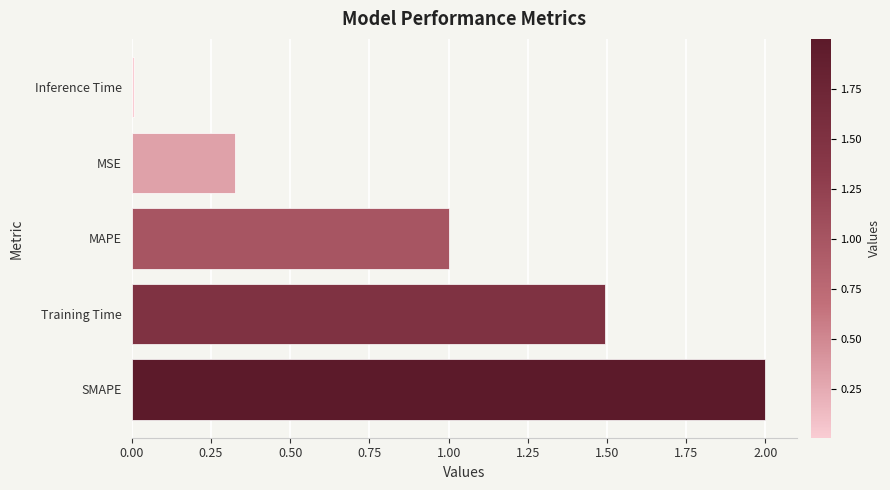

Which category has the lowest value across all series?

Inference Time